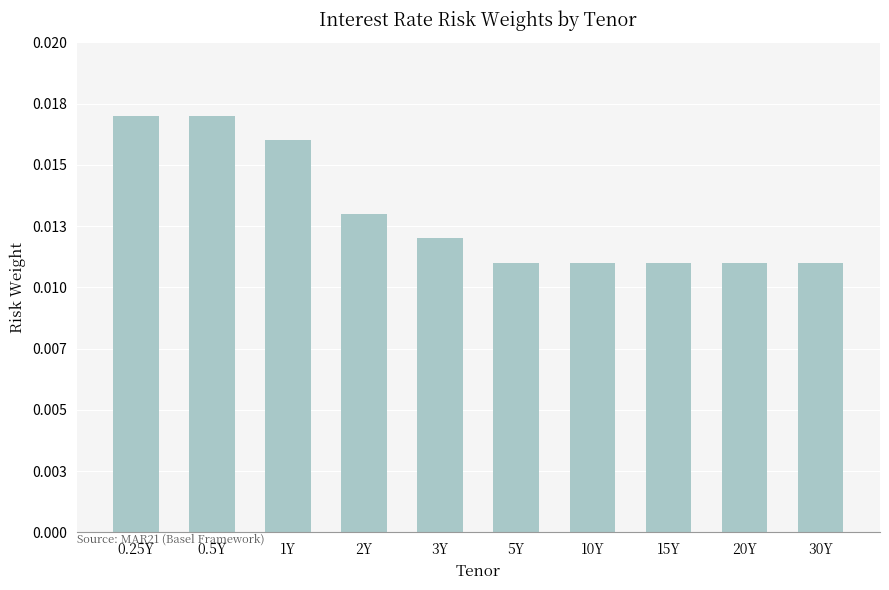

Which label corresponds to the smallest value in the chart?

5Y